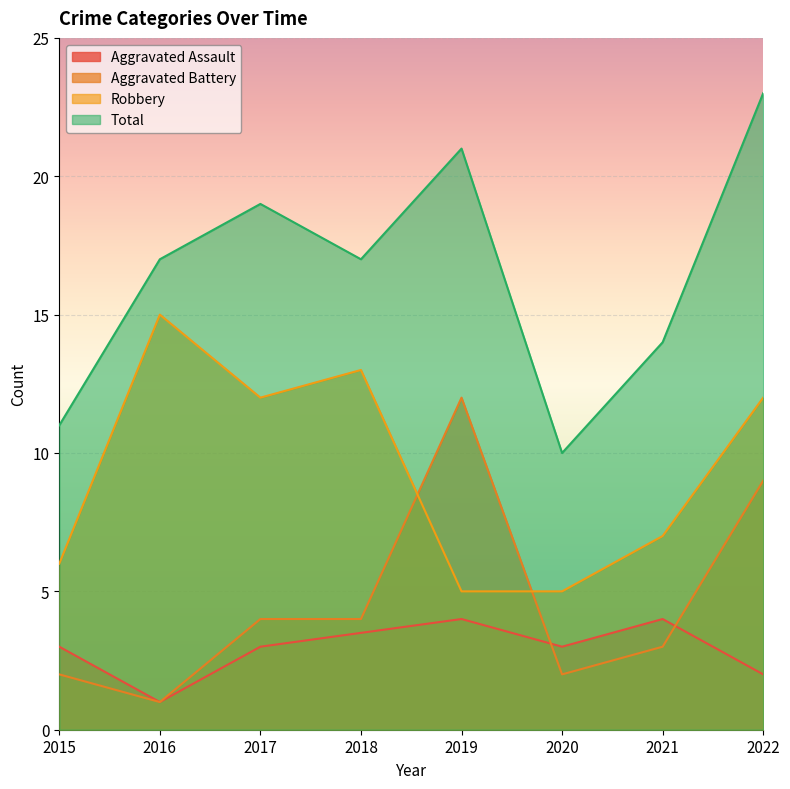

True or false: Total and Robbery cross at least once.

False